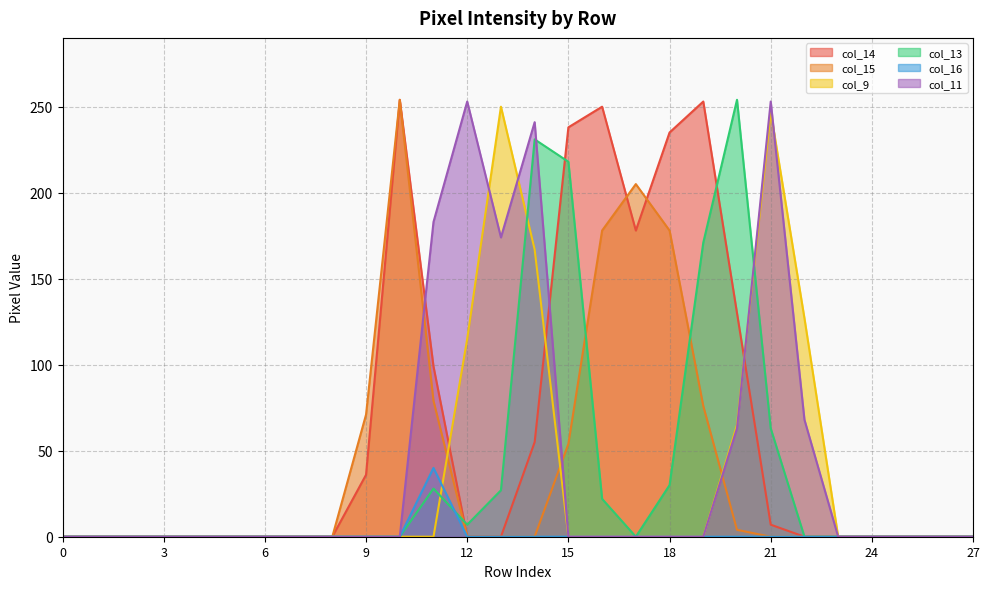

Is the value of col_9 at 2 greater than the value of col_11 at 3?

No